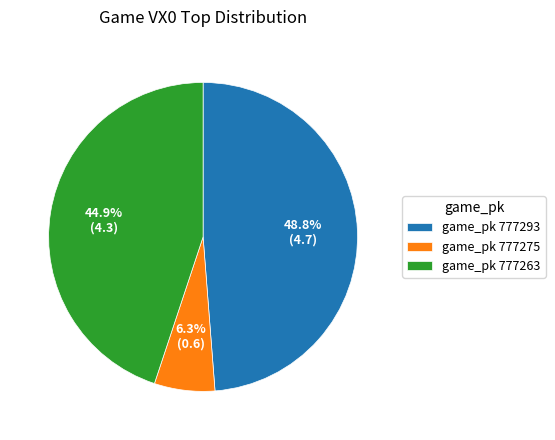

What is the largest slice in the pie chart?

game_pk 777293